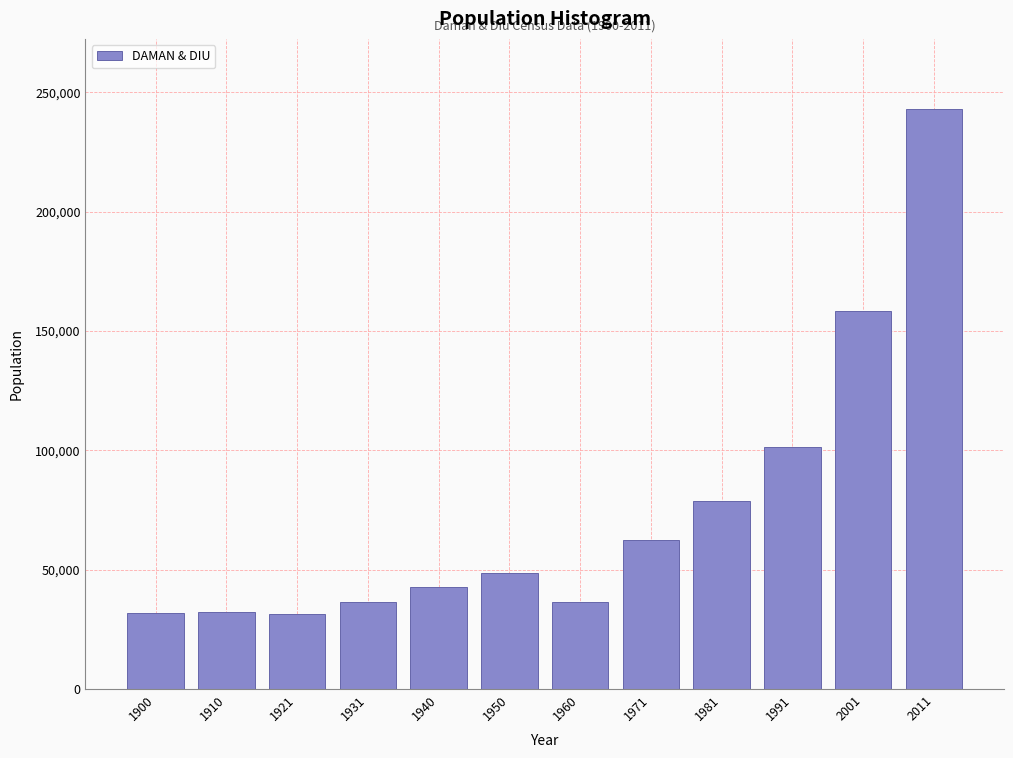

The value at 1931 is 36429. True or false?

True